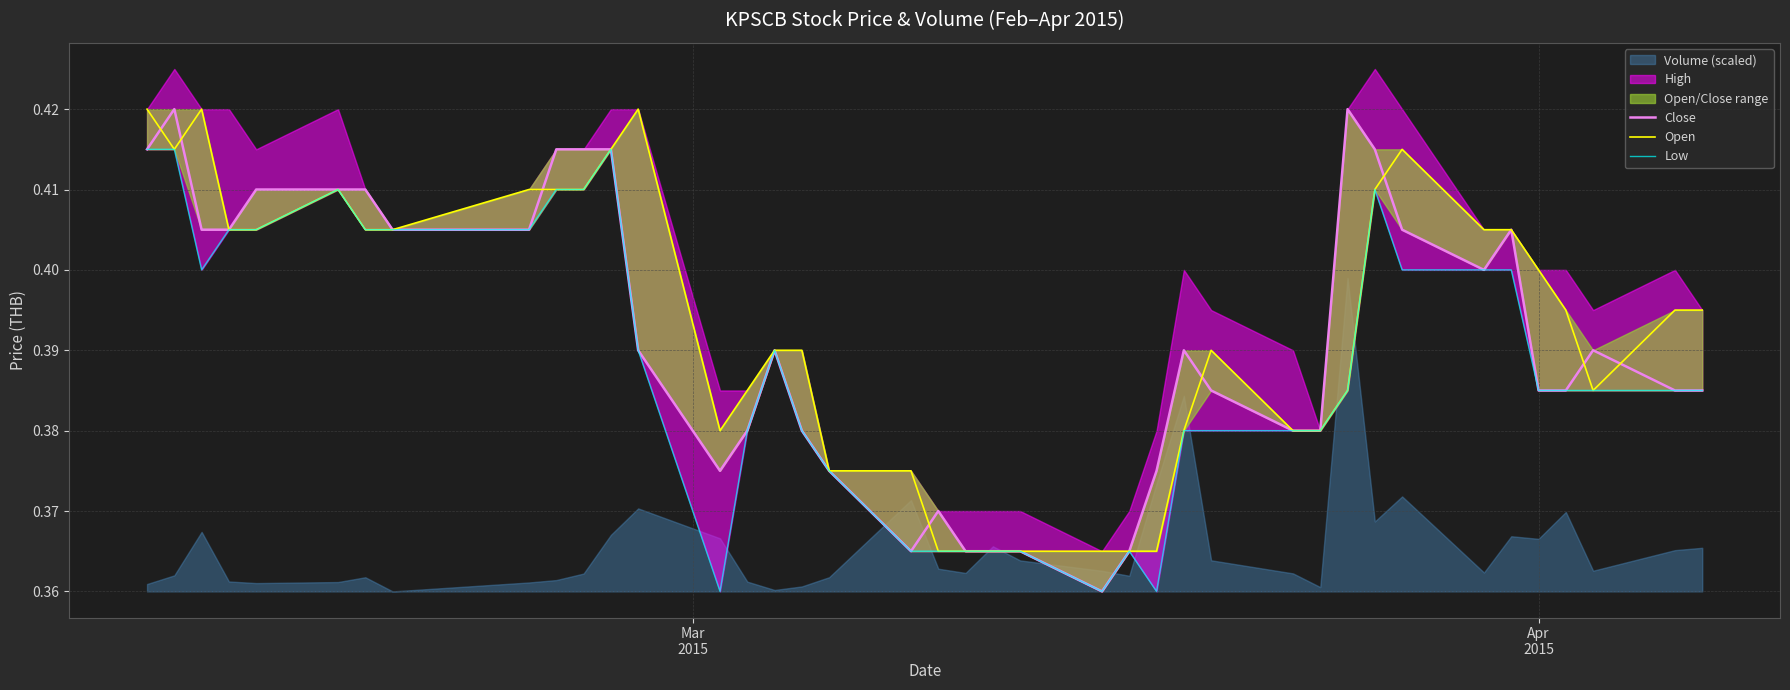

True or false: low has more than 0 points higher than both neighbors.

True